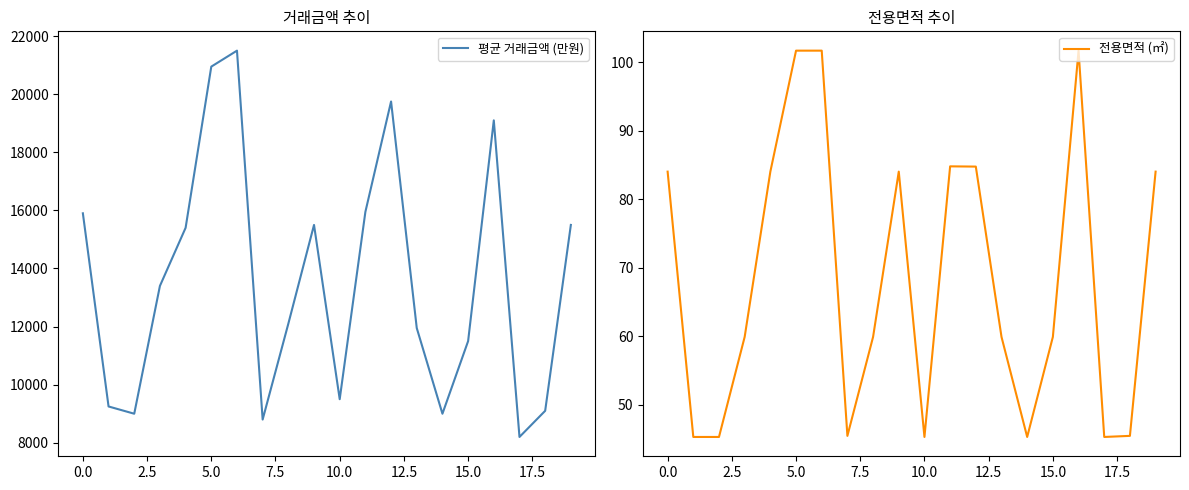

True or false: 평균 거래금액 (만원) and 전용면적 (㎡) cross at least once.

False